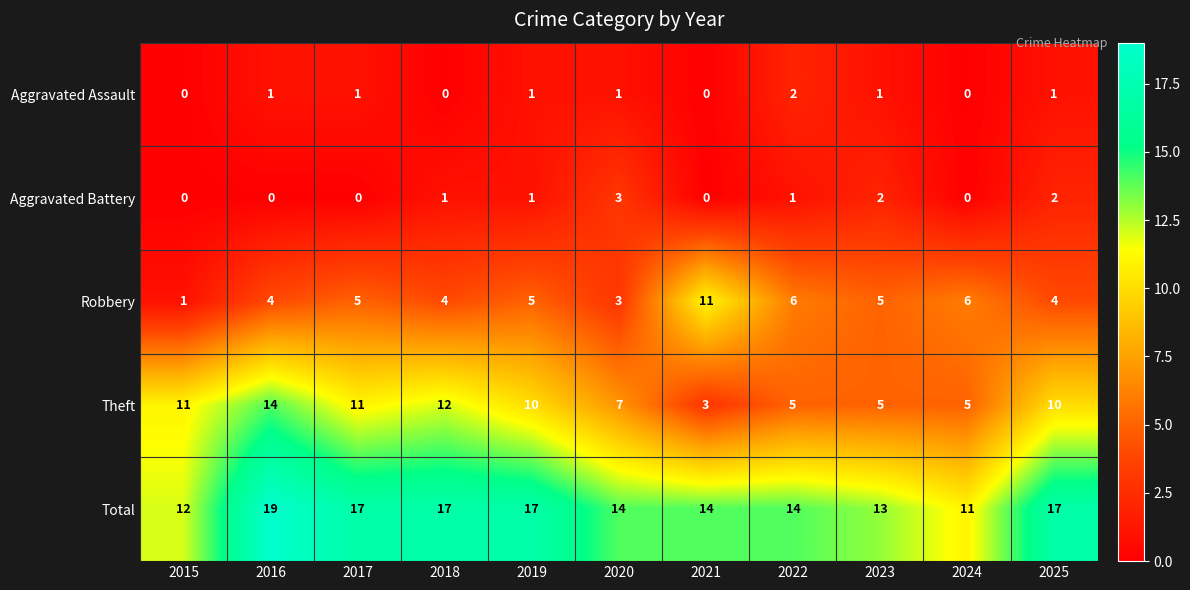

Count the Aggravated Assault values in the range 0 to 1.

10